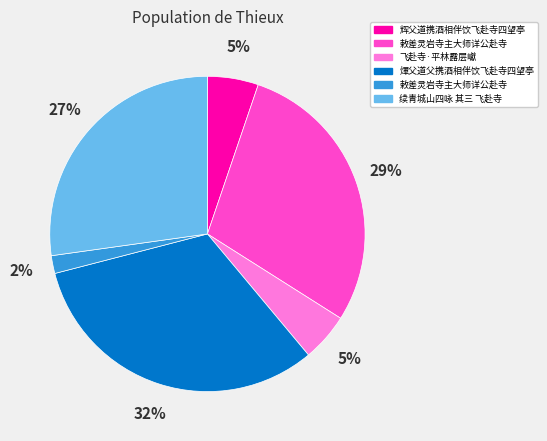

Does any single category account for the majority?

No